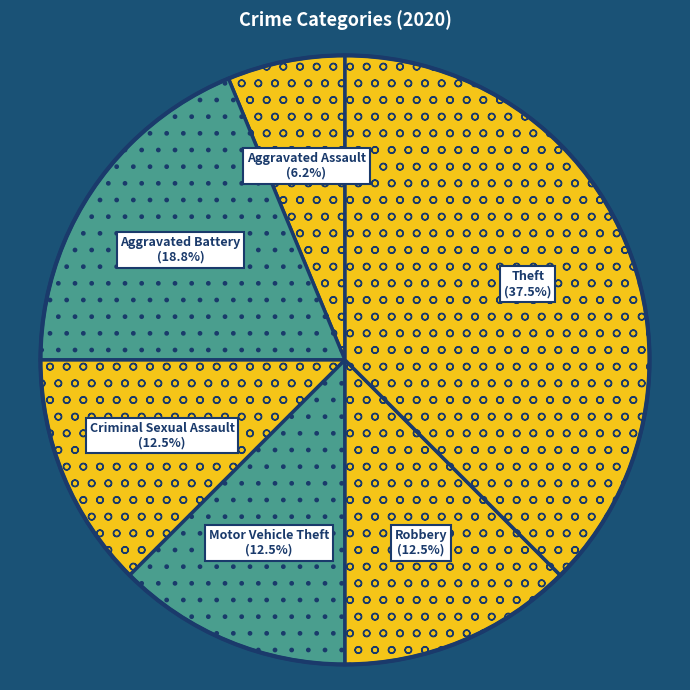

Does Aggravated Battery represent more than half of the total?

No